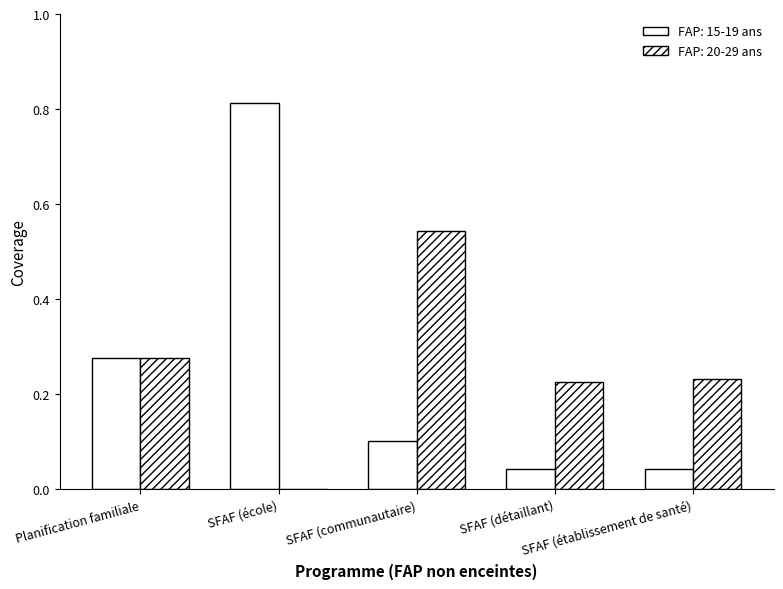

Are the bars horizontal?

No